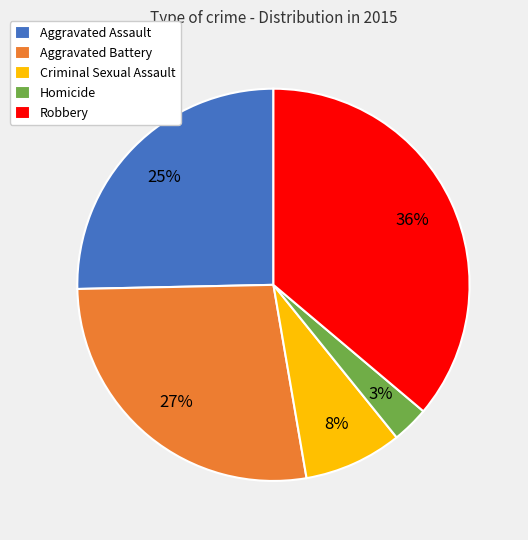

Is it true that Criminal Sexual Assault is 8% of the pie?

True